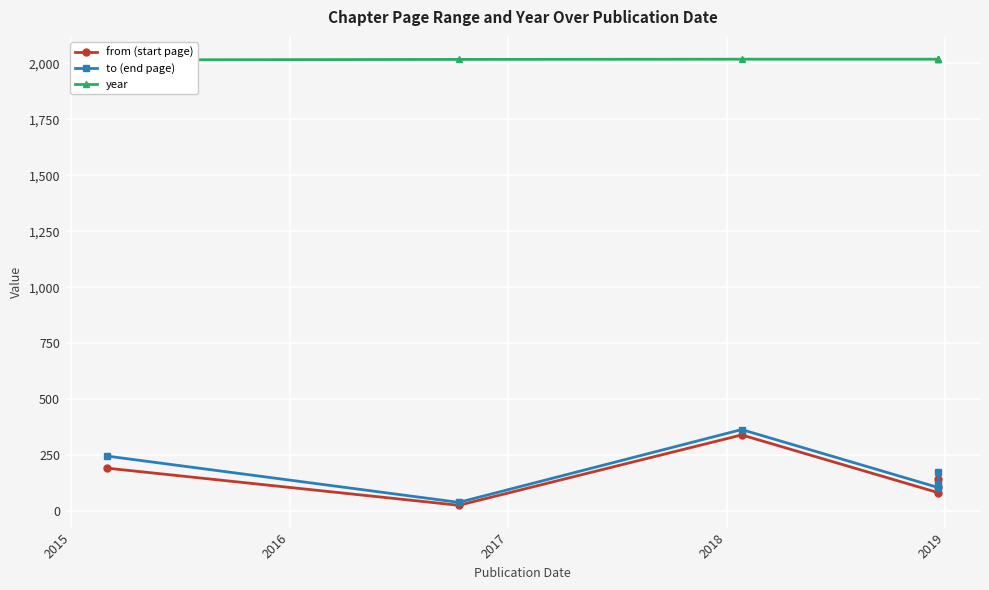

The to (end page) series shows 33 at 2018. True or false?

False